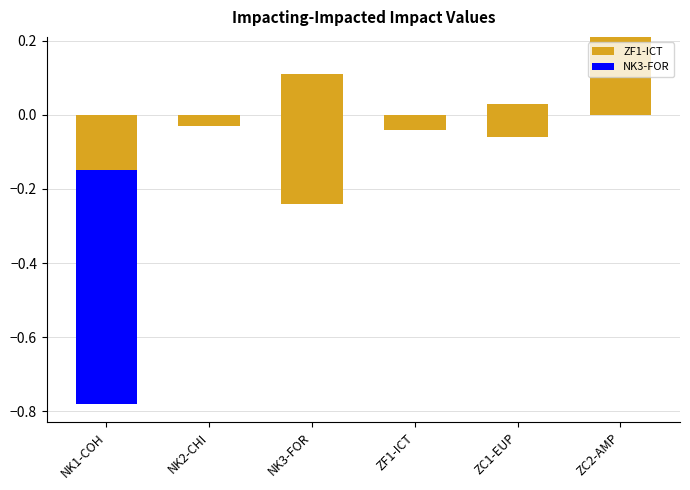

At which category is the sum across all series the highest?

ZC2-AMP